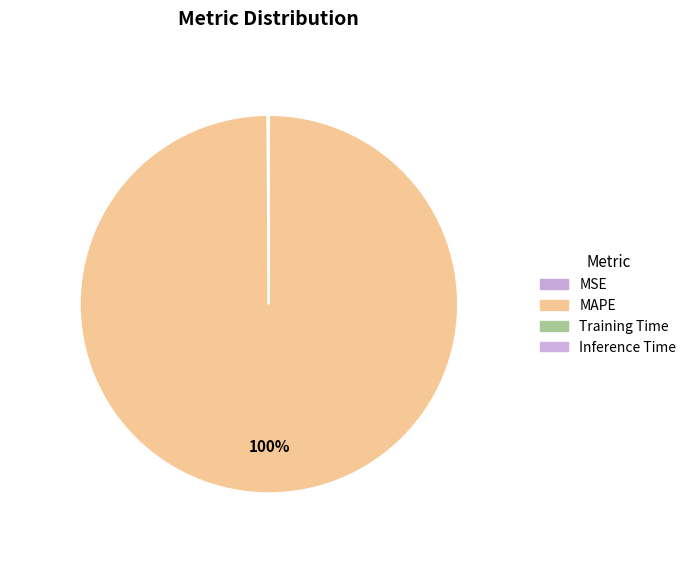

What is the ratio of the value at MAPE to the value at MSE?

746.3